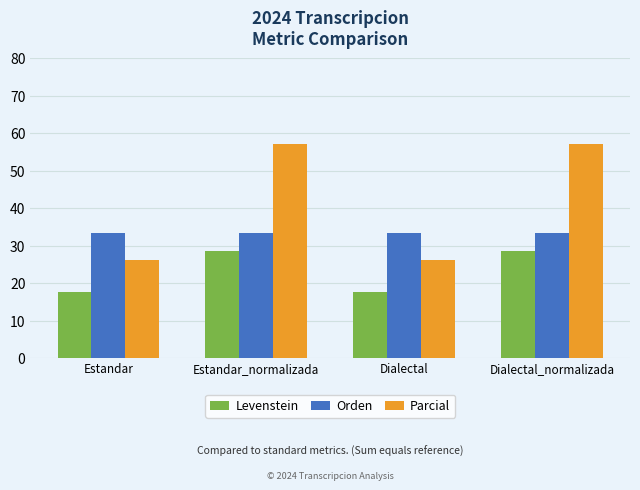

What is the value of the Levenstein bar at the 1st from the left?

17.6